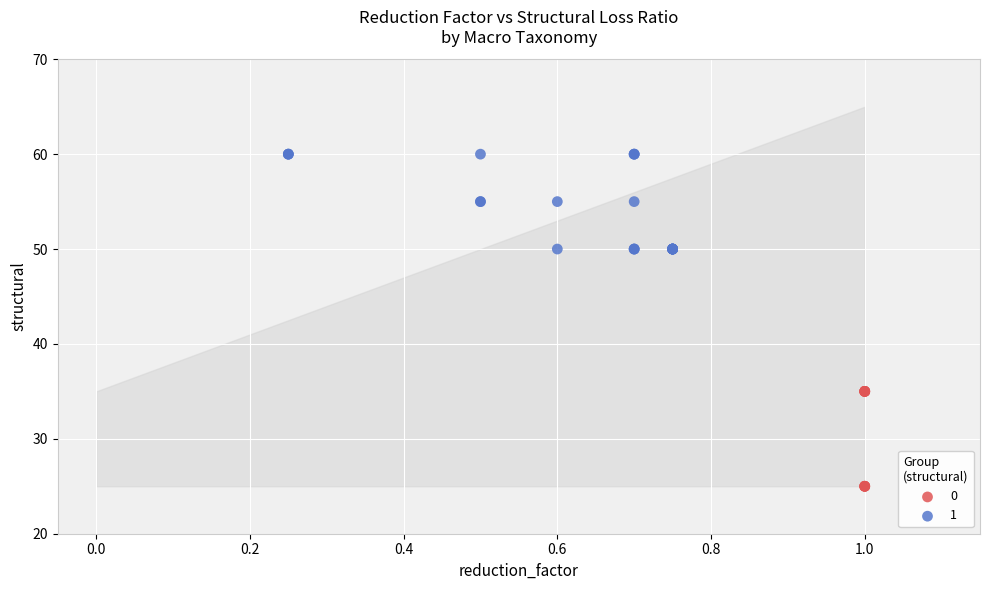

Which series reaches the minimum Y coordinate?

0